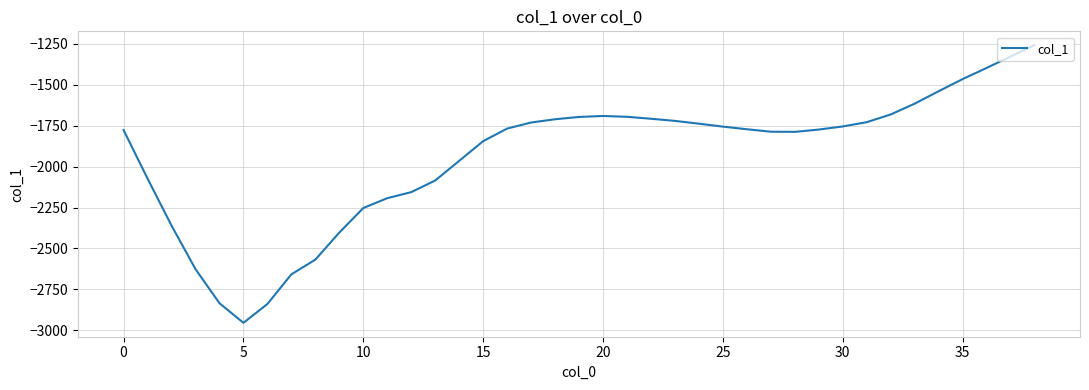

What is the minimum value shown in the chart?

-2954